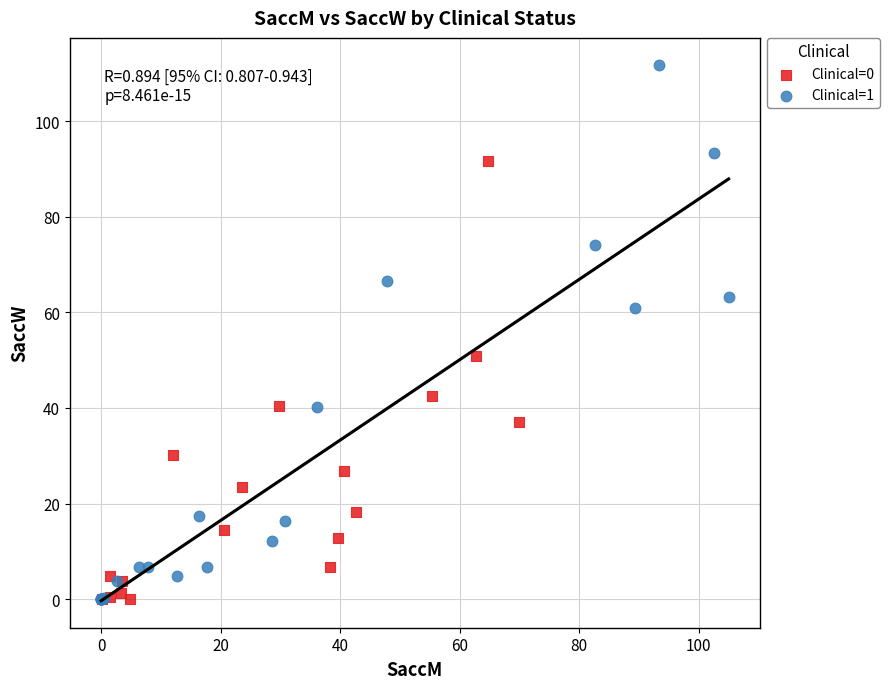

What are all the series names shown in the legend?

Clinical=0, Clinical=1